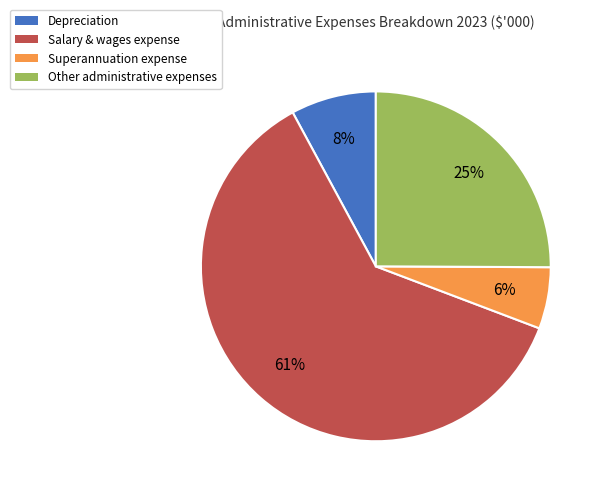

Which has a higher value, Depreciation or Salary & wages expense?

Salary & wages expense